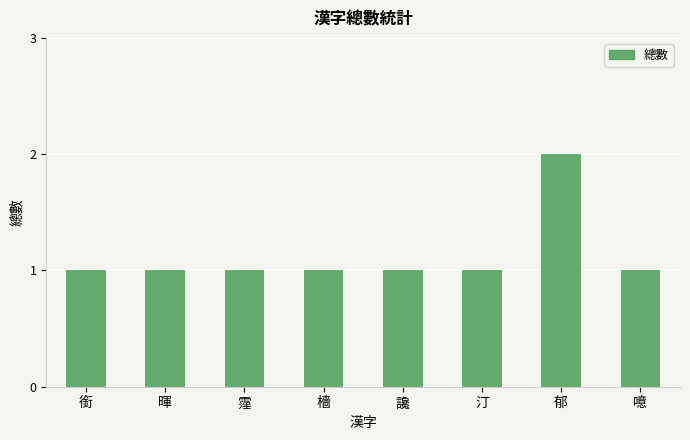

Which has a higher value, 暉 or 郁?

郁